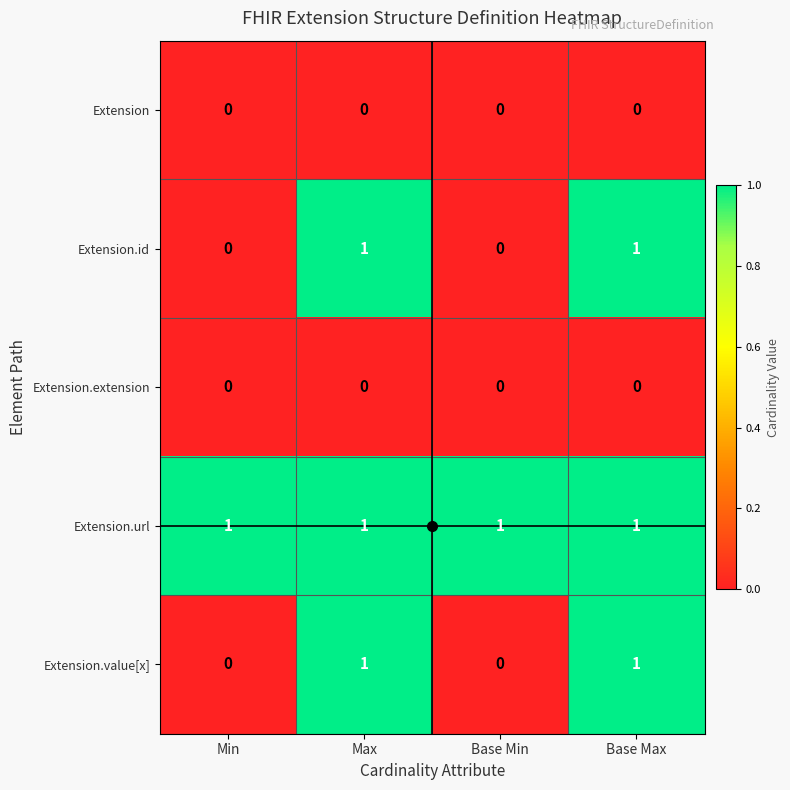

At how many categories does at least one series exceed 0?

4